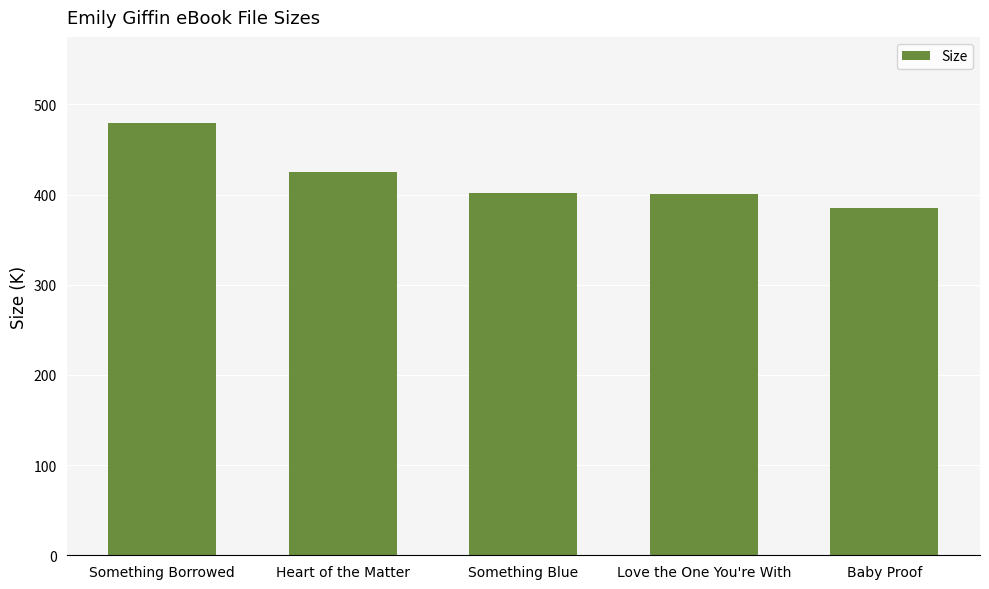

What is the average value?

418.1